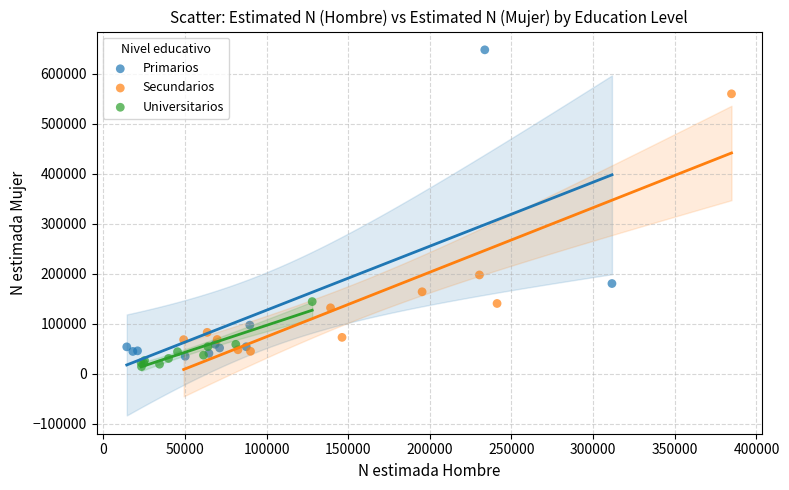

Which series reaches the maximum Y coordinate?

Primarios